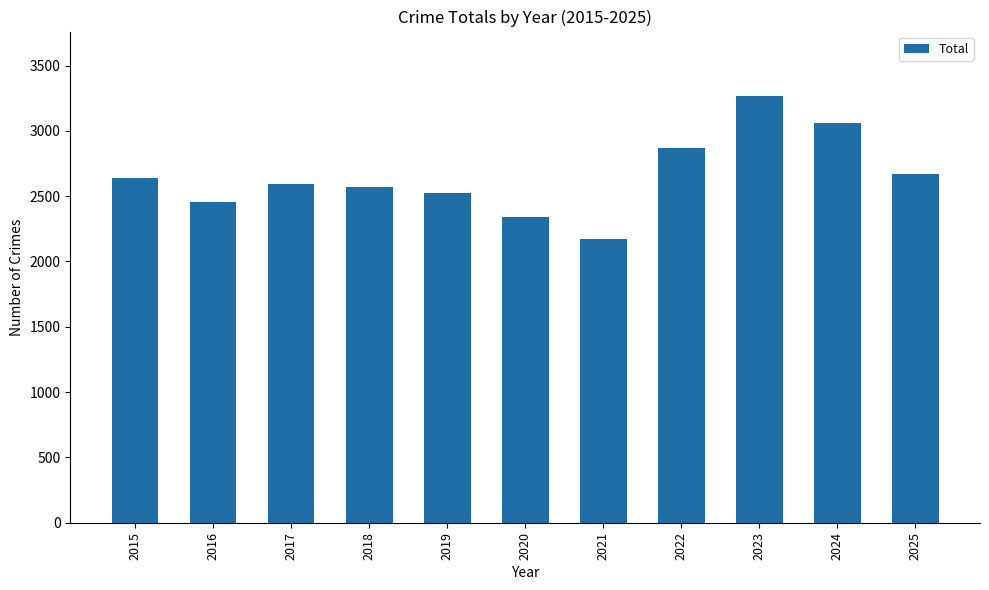

What is the difference between the values at 2022 and 2015?

228